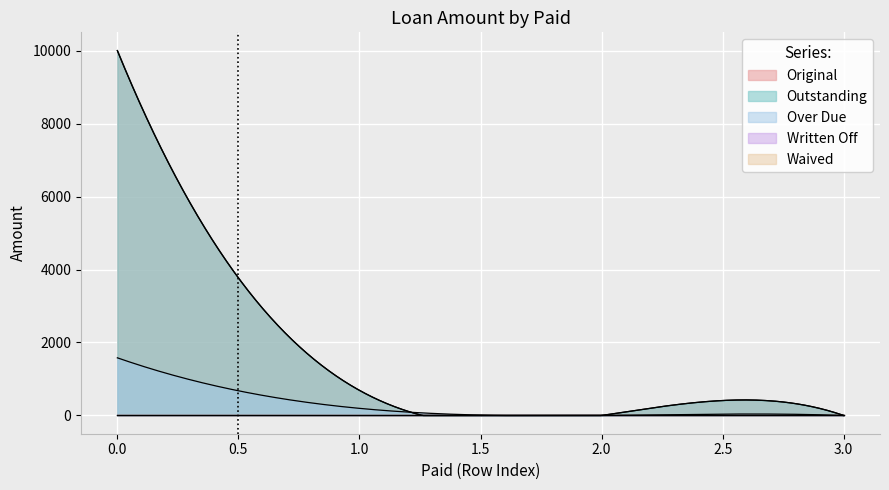

Is the value of Over Due at 0 greater than the value of Outstanding at 0?

No